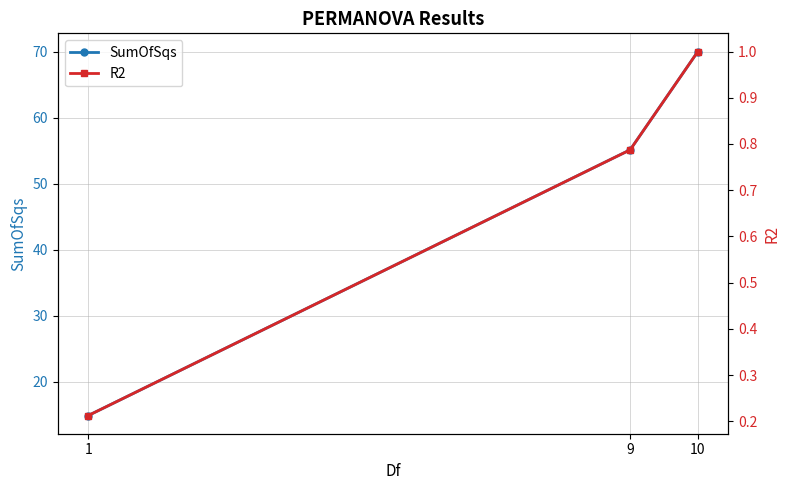

What are all the series names shown in the legend?

SumOfSqs, R2